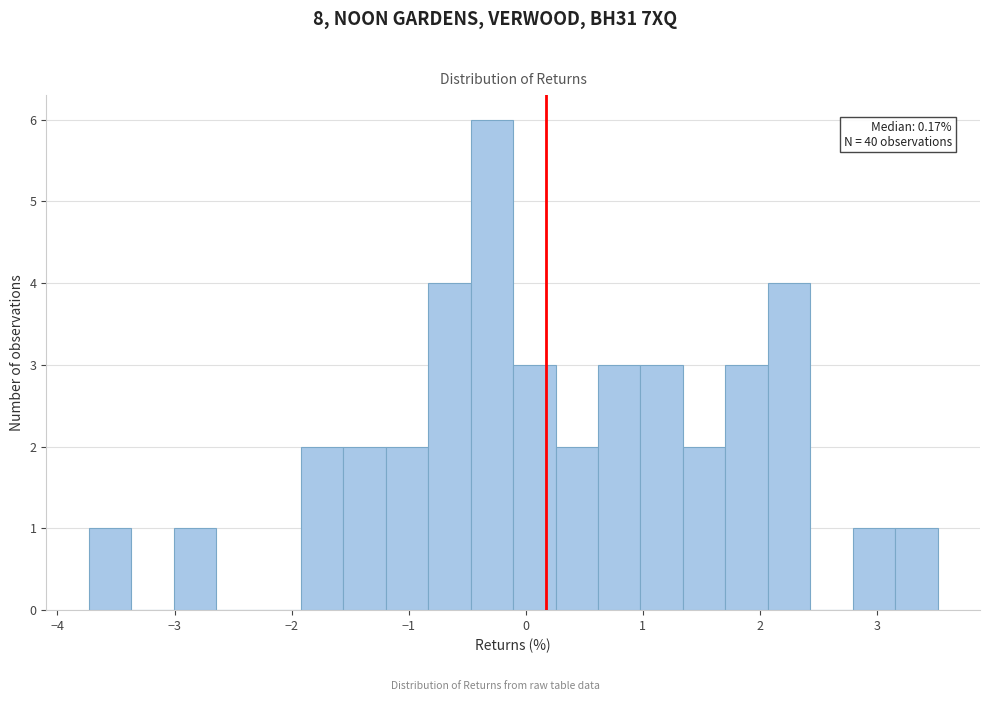

Read against the x-axis, roughly where is the centre of the tallest bar?

-0.3